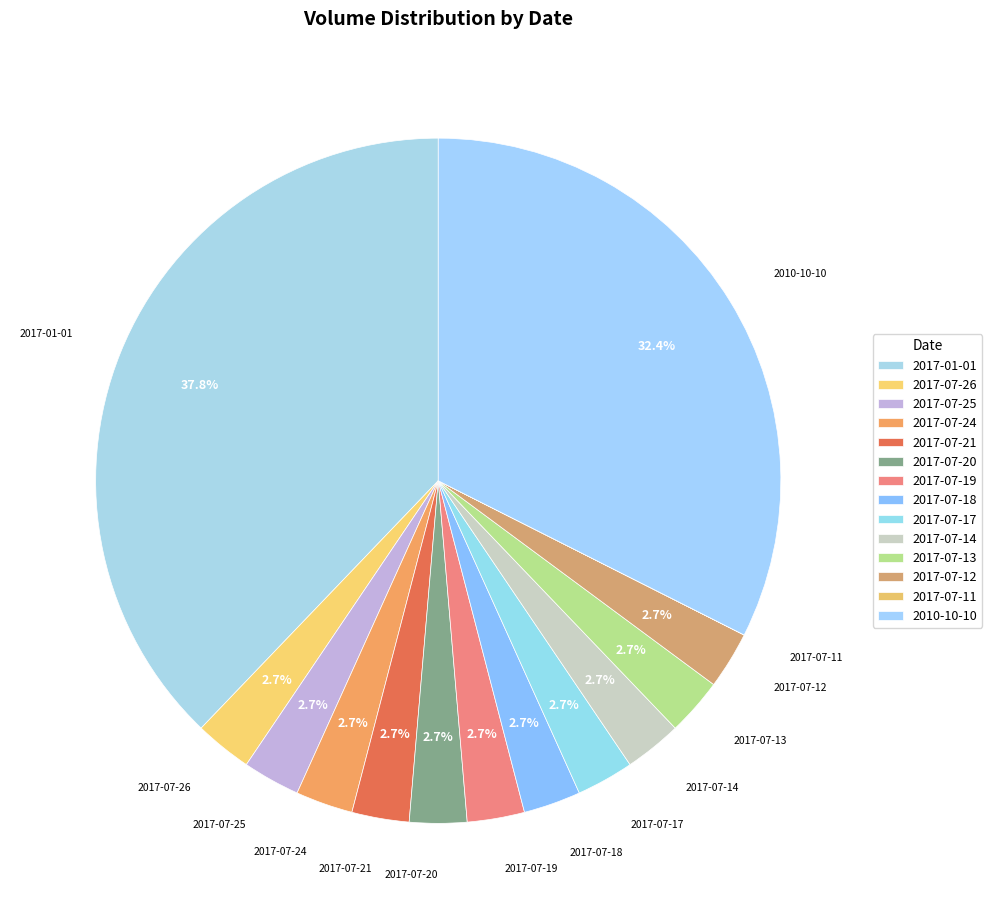

Between 2017-07-17 and 2017-07-24, which is larger?

2017-07-17